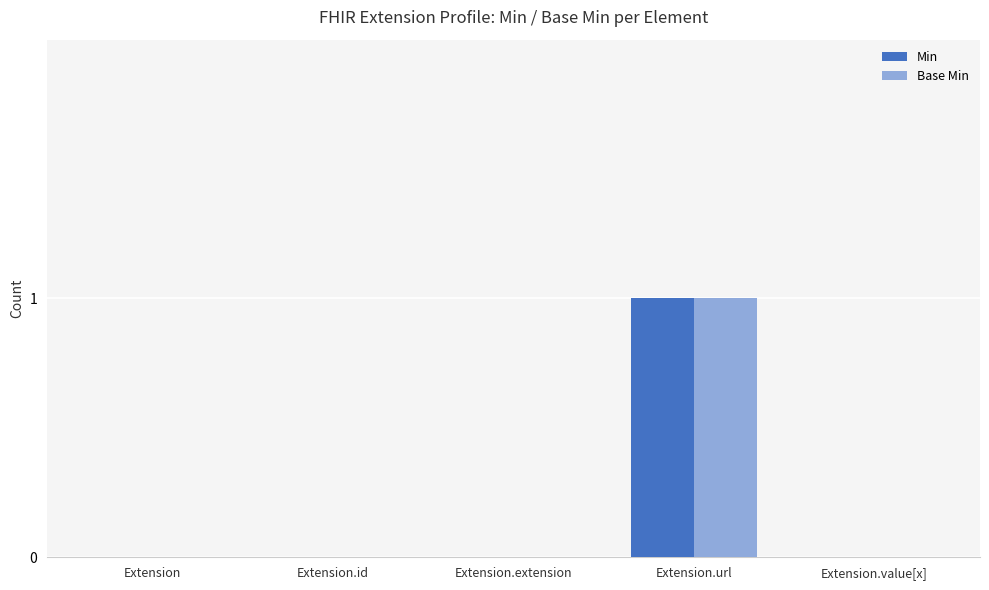

At which category is the sum across all series the highest?

Extension.url